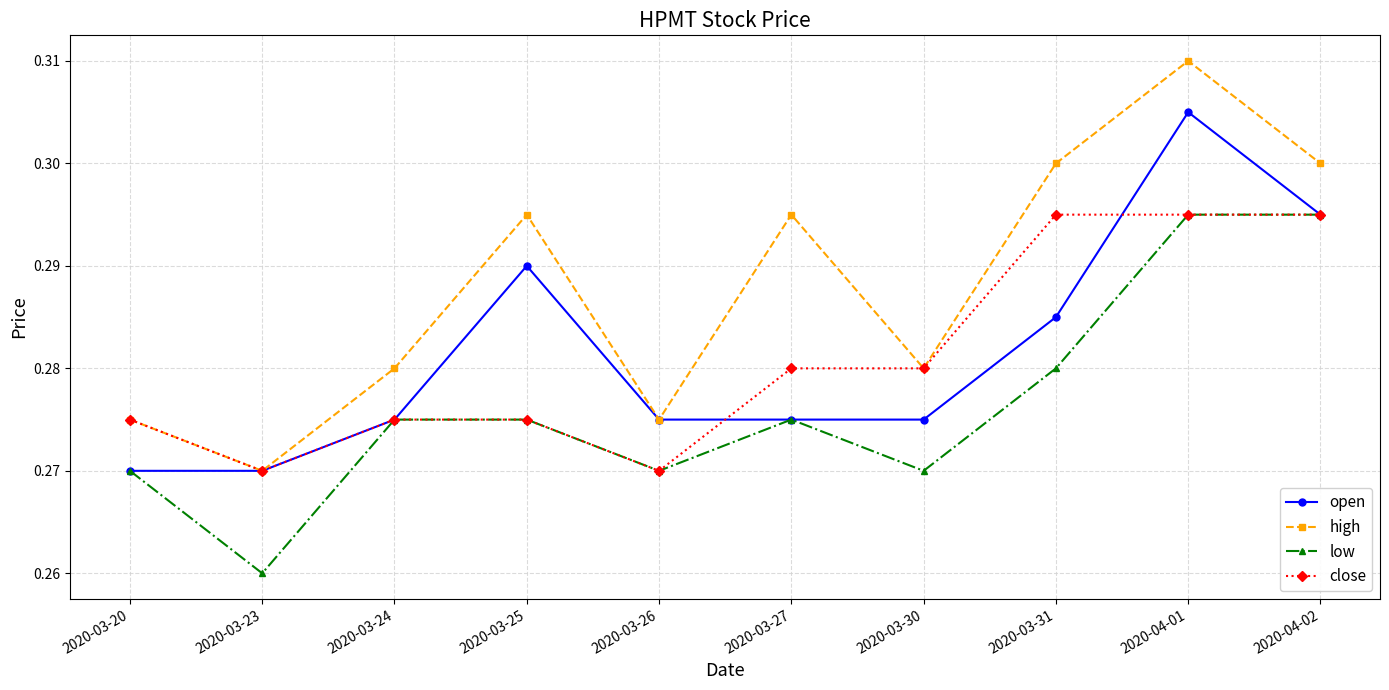

True or false: low and high cross at least once.

False